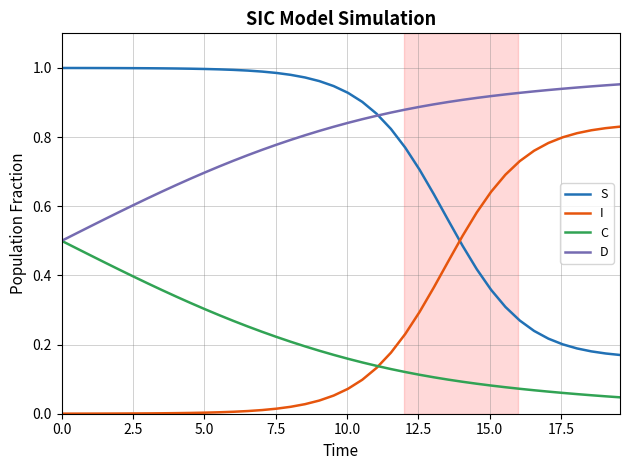

Rank the series by their maximum value, from highest to lowest.

S, D, I, C